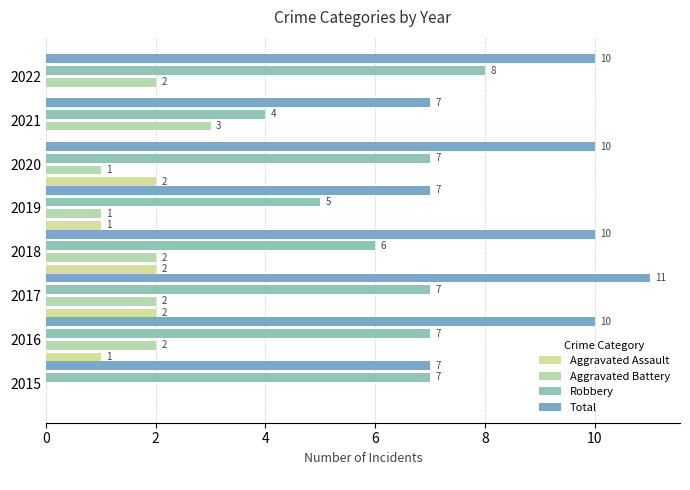

What is the maximum value shown in the chart?

11